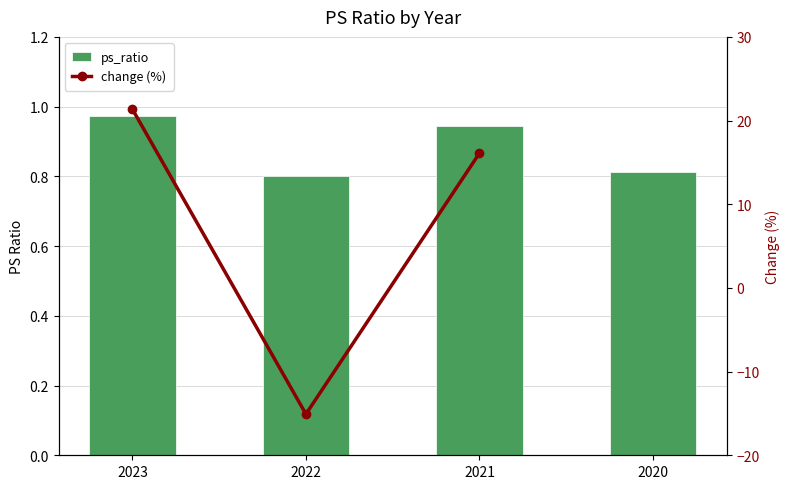

Which category has the lowest value in the ps_ratio series?

2022